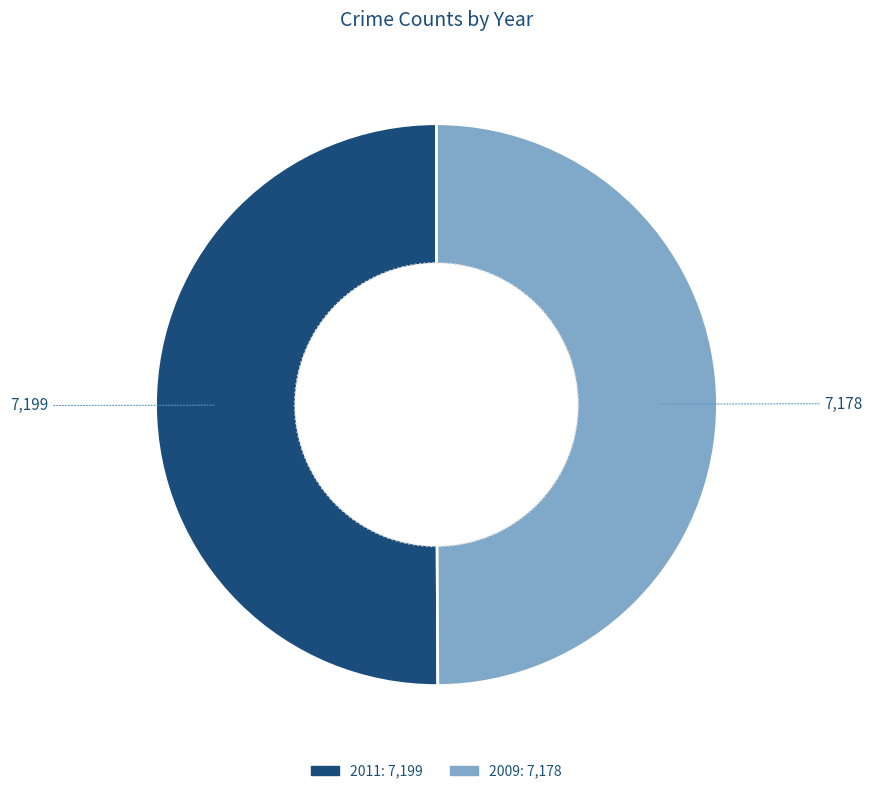

To the nearest percent, what is the combined percentage of 2009 and 2011?

100%